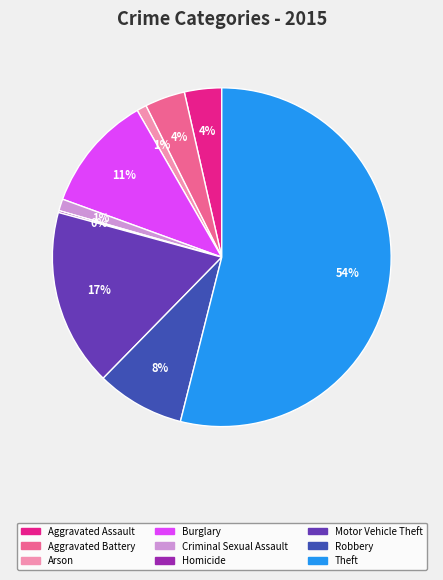

Is there a majority slice in this chart?

Yes